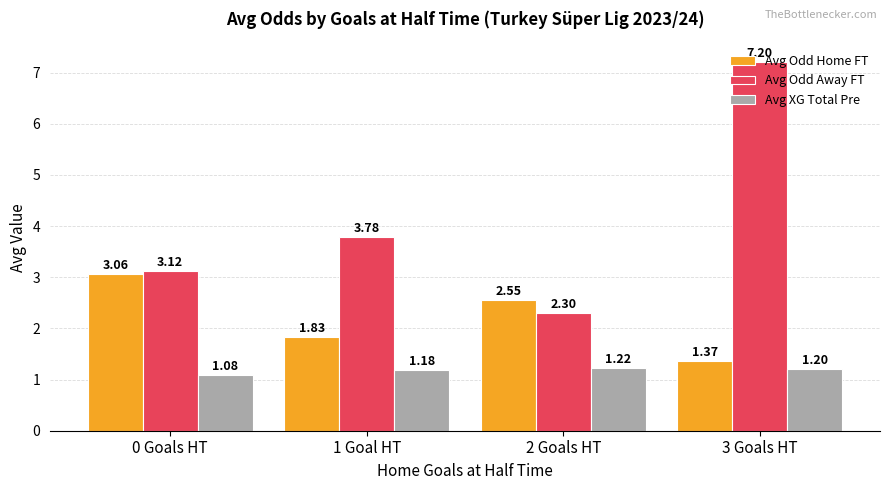

What is the value of the Avg XG Total Pre bar at the 4th from the left?

1.2